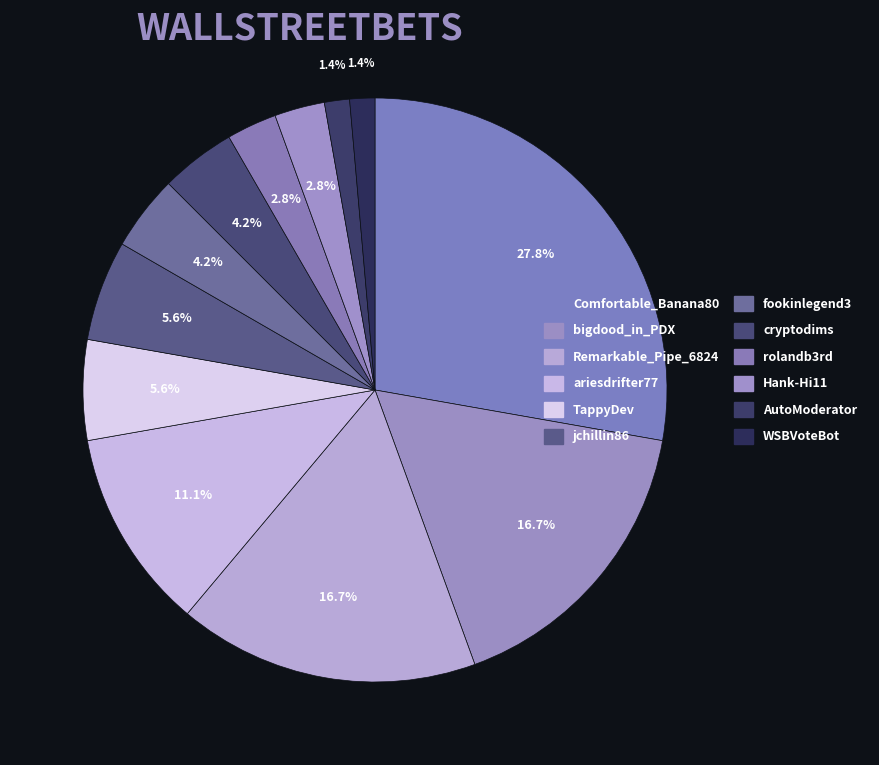

What is the largest slice in the pie chart?

Comfortable_Banana80